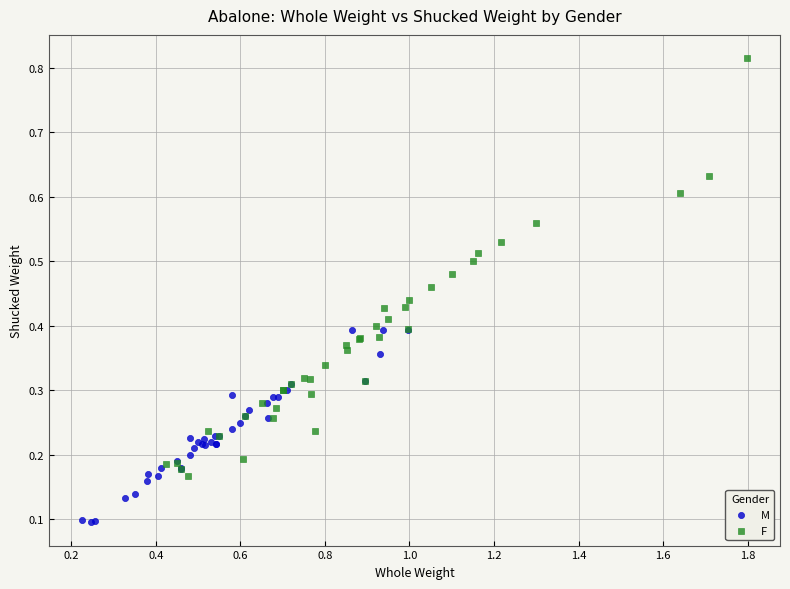

Which series has the widest spread of Y values?

F